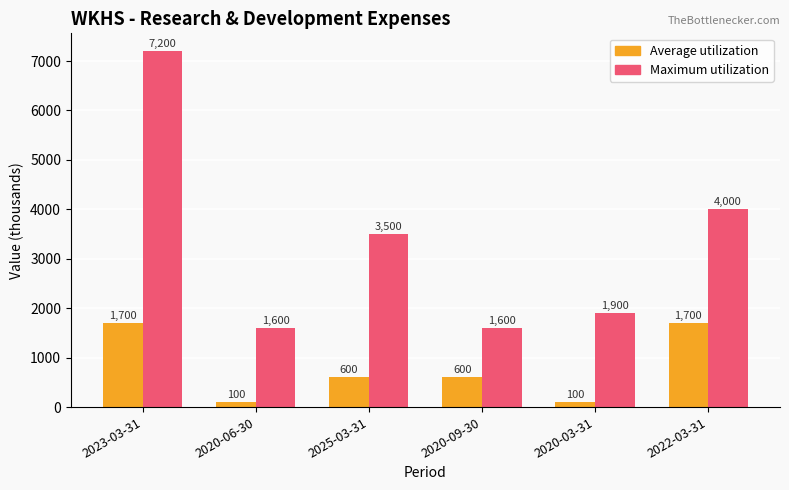

What is the label of the 6th bar from the right?

2023-03-31